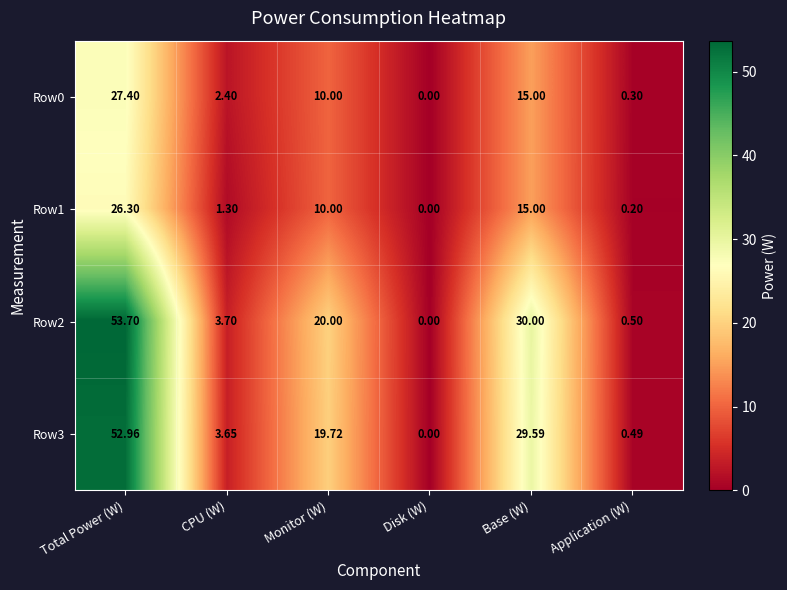

List the series in order of their peak value, lowest first.

Row1, Row0, Row3, Row2